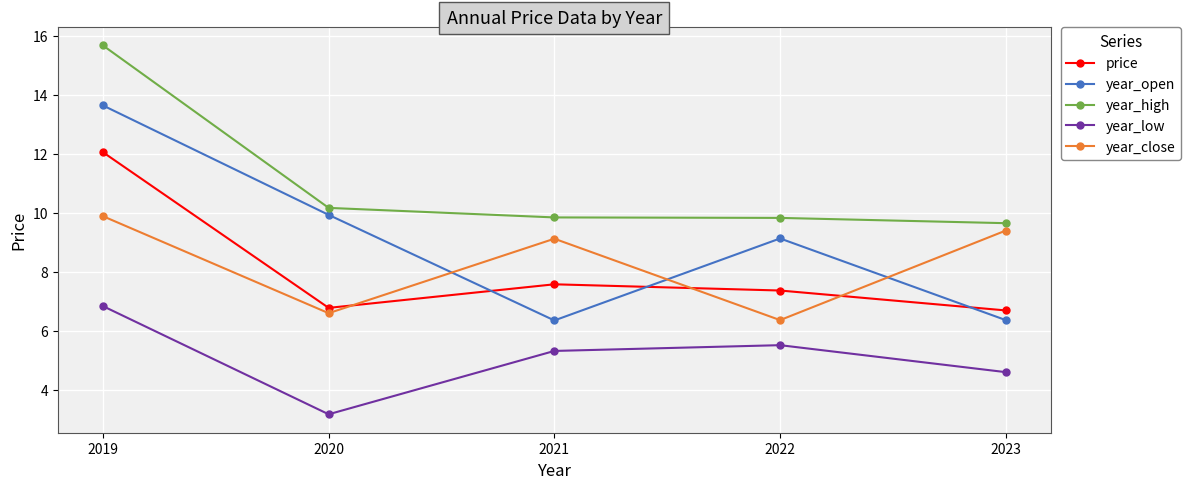

At which category is the sum across all series the highest?

2019